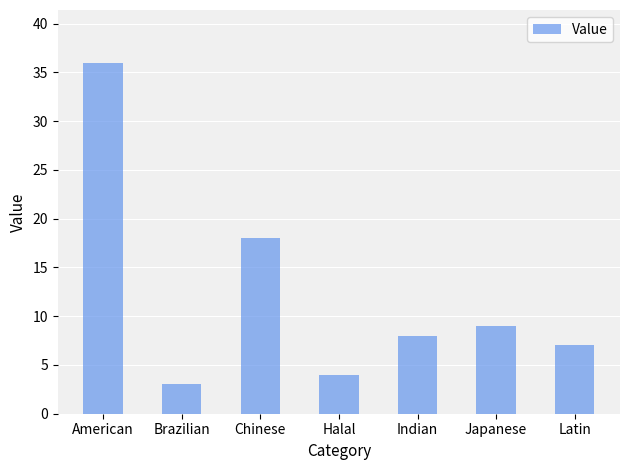

Count the number of categories in the chart.

7